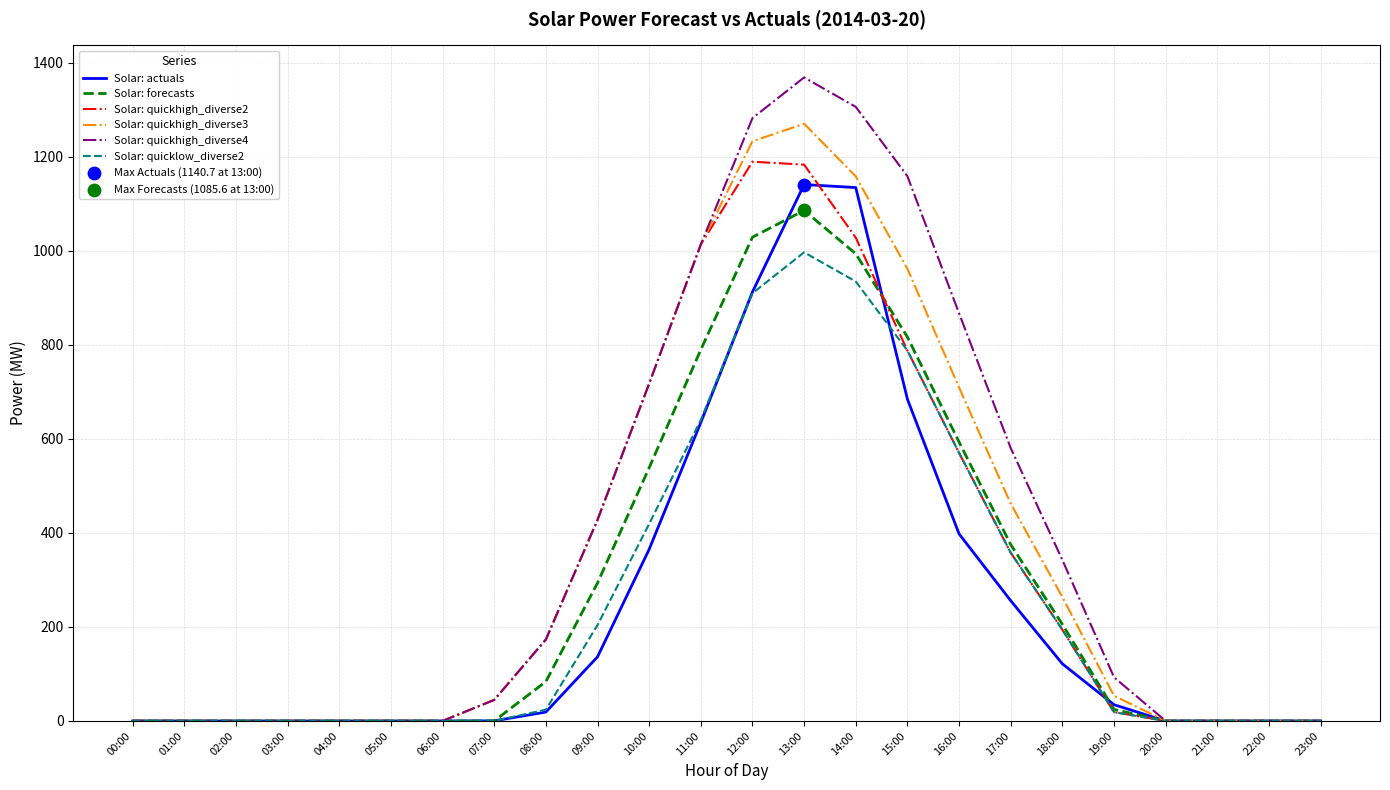

Is the value of Solar: quickhigh_diverse3 at 09:00 greater than the value of Solar: actuals at 13:00?

No